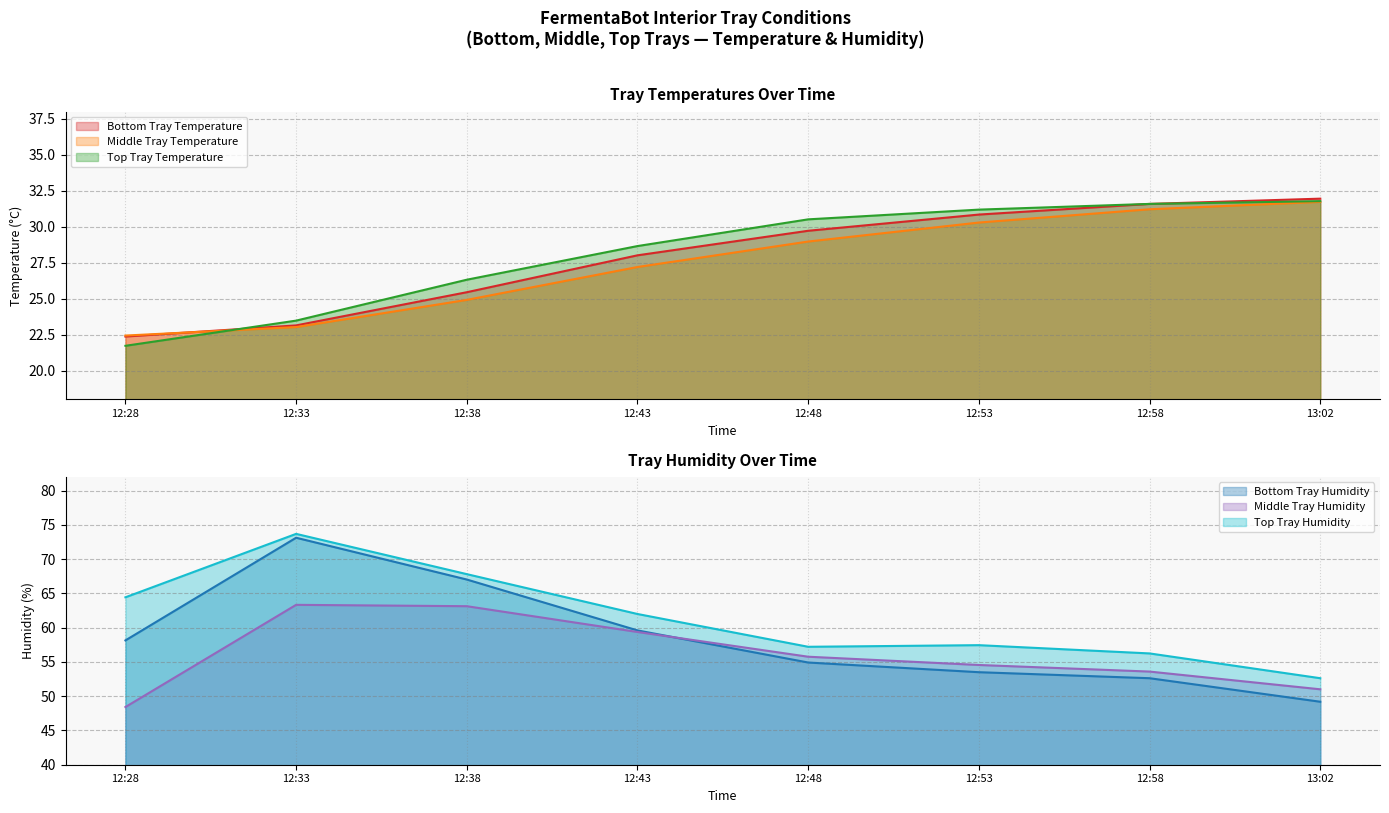

What is the difference between the highest and lowest values at 12:48?

28.2